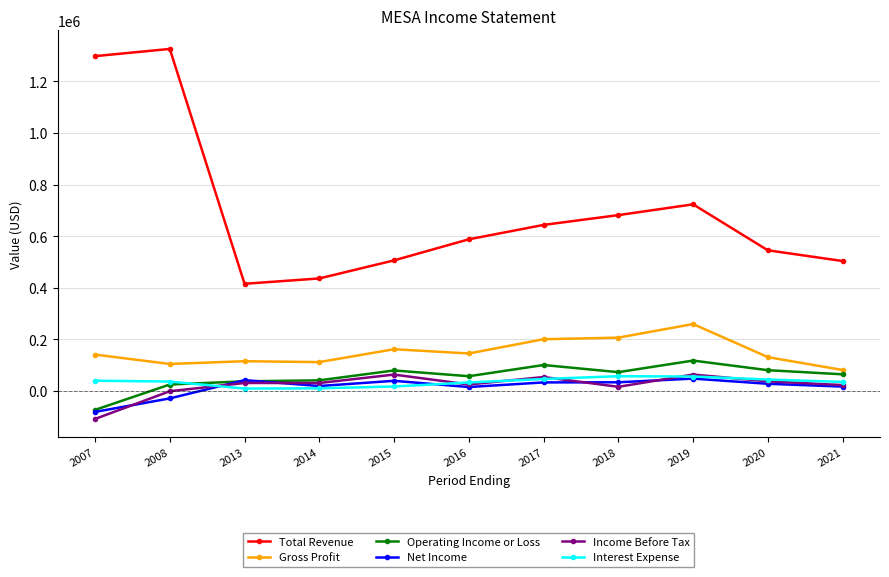

Is the value of Total Revenue at 2017 greater than the value of Income Before Tax at 2013?

Yes